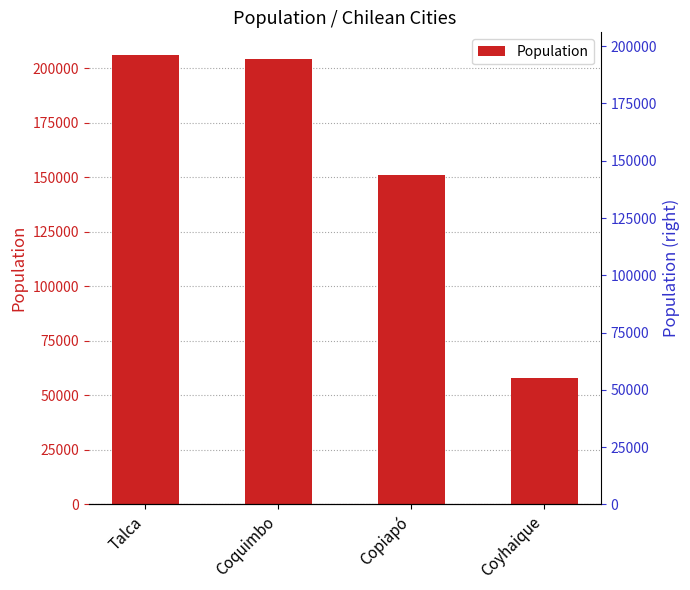

The value at Copiapó is 150804. True or false?

True